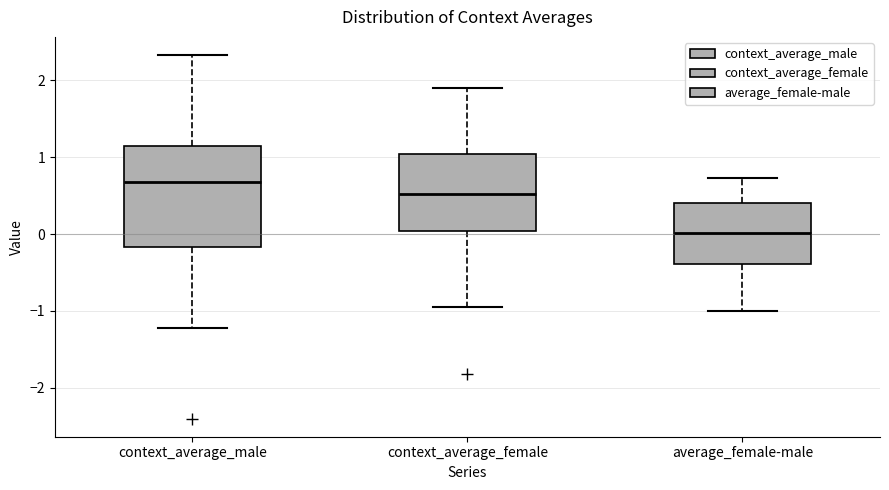

Reading left to right, transcribe this box plot: for each box, give where its median line is, the range the box spans, and where its two whiskers end, as read against the y-axis. The values are not printed on the chart, so give them approximately, as read against the axis.

context_average_male: median 0.7, box -0.2 to 1.1, whiskers -1.2 to 2.3
context_average_female: median 0.5, box 0.0 to 1.0, whiskers -0.9 to 1.9
average_female-male: median 0.0, box -0.4 to 0.4, whiskers -1.0 to 0.7